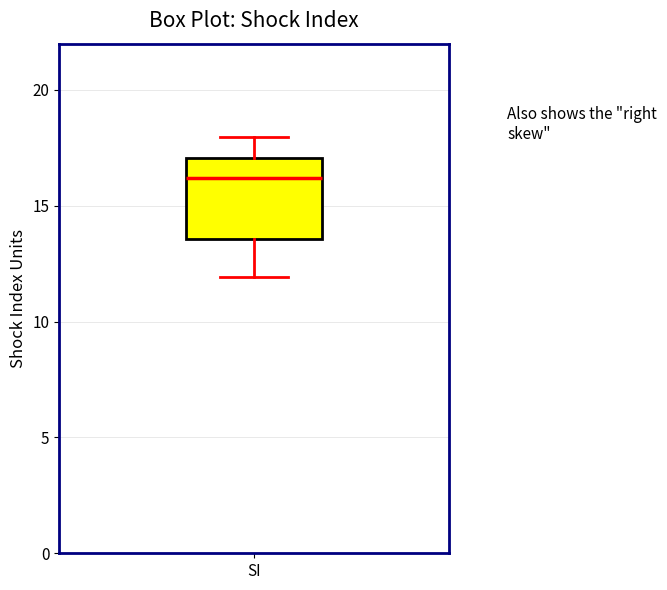

Transcribe this box plot: give where the median line is, the range the box spans, and where the two whiskers end, as read against the y-axis. The values are not printed on the chart, so give them approximately, as read against the axis.

median 16.0, box 13.5 to 17.0, whiskers 12.0 to 18.0